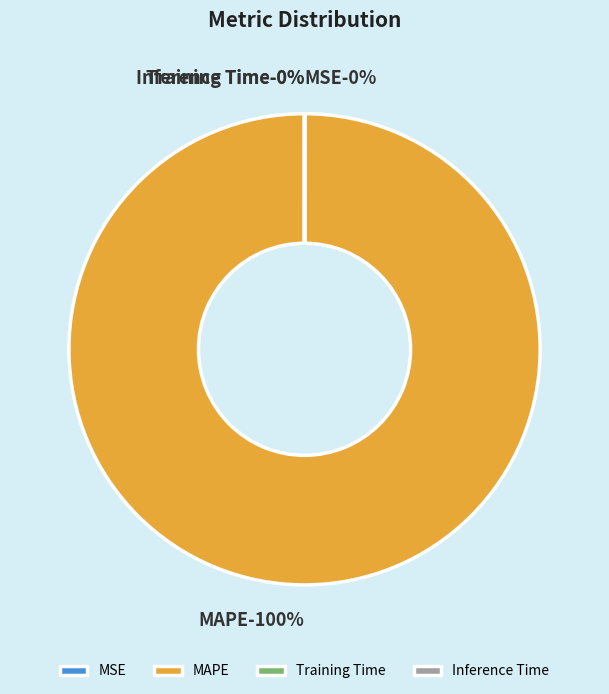

True or false: MSE accounts for 0% of the total.

True